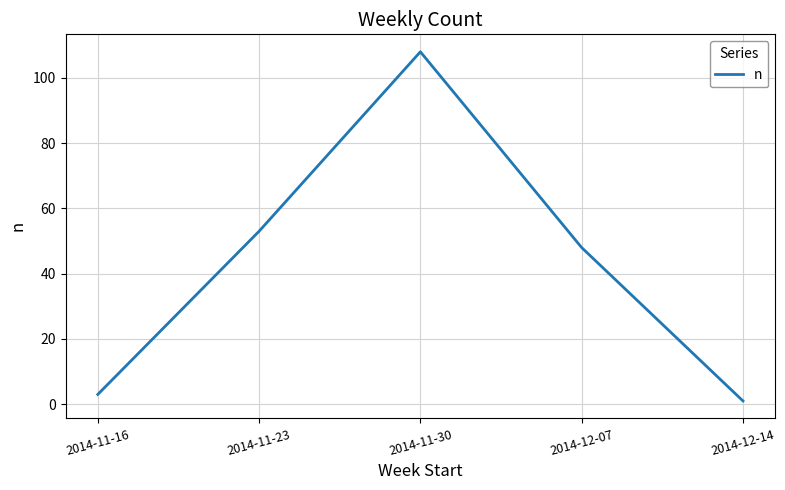

True or false: the data shows 108 at 2014-11-30.

True